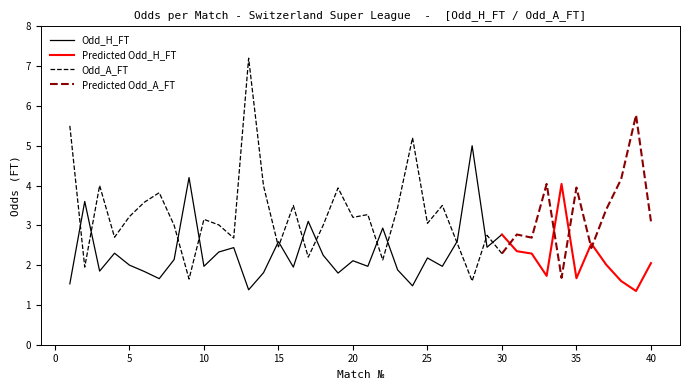

Which has a higher value, 26 or 14?

26